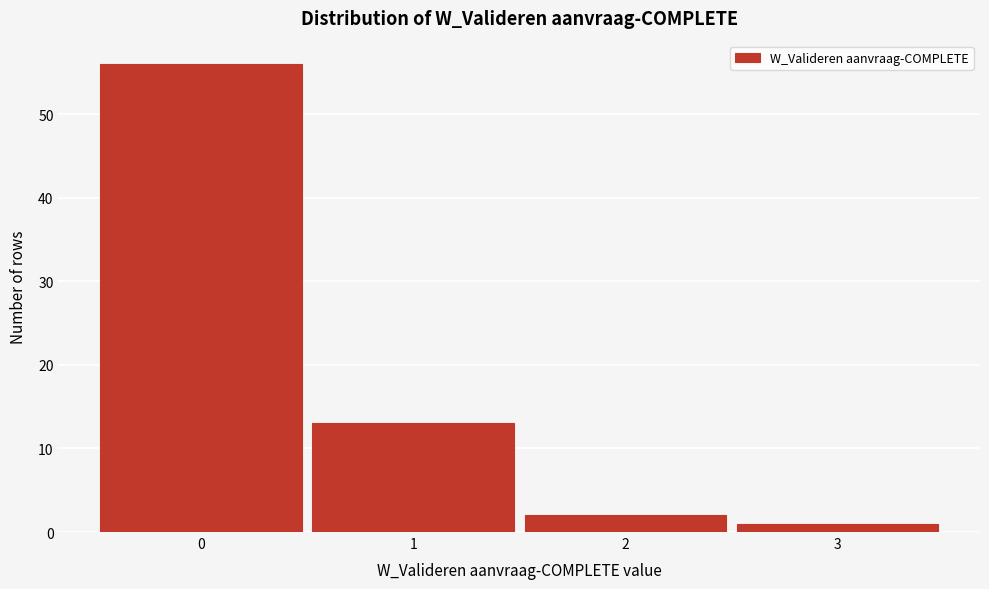

Over which range of the x-axis is the bar tallest?

-0.5 to 0.5